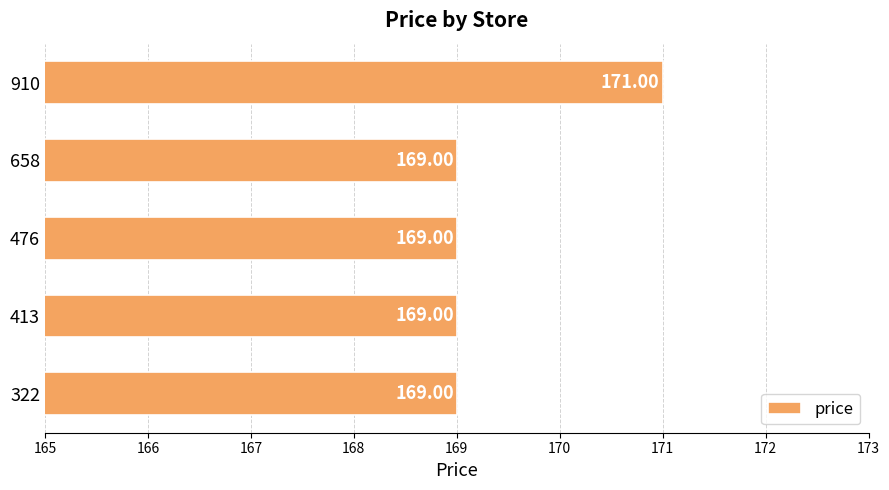

Between 910 and 322, which is larger?

910